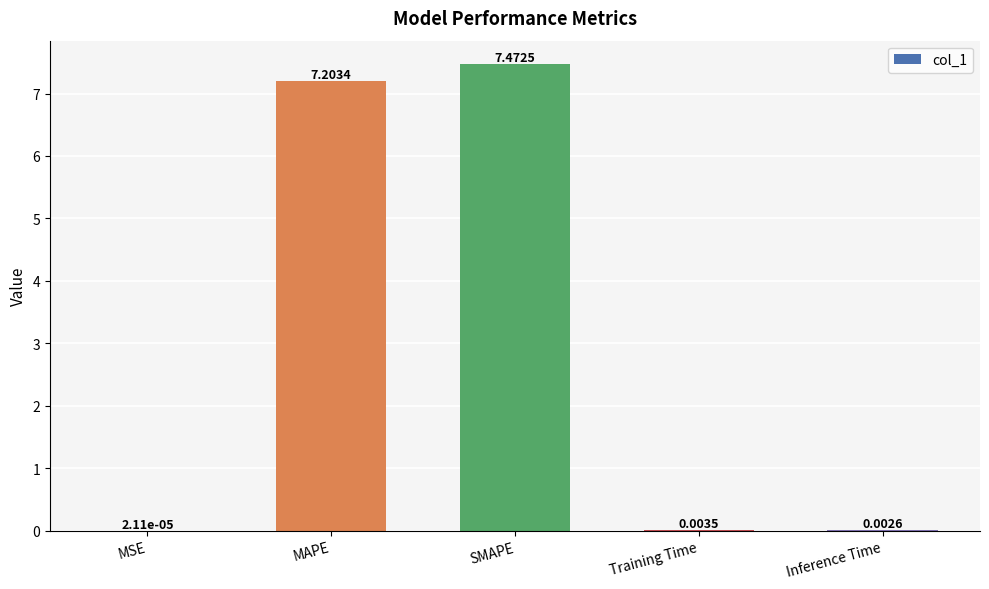

What is the change in value from MAPE to Training Time?

-7.2